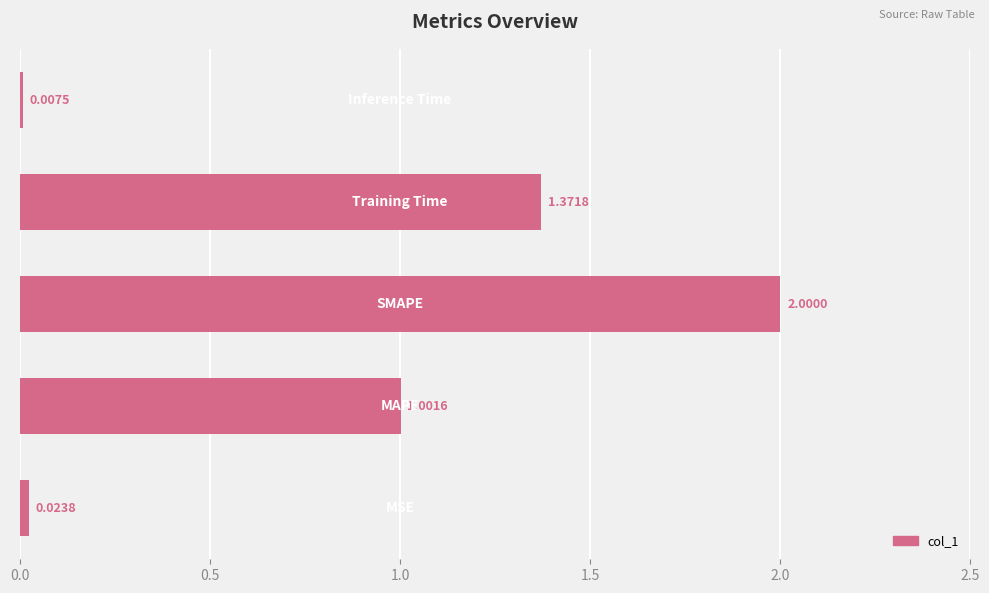

What is the average value?

0.9